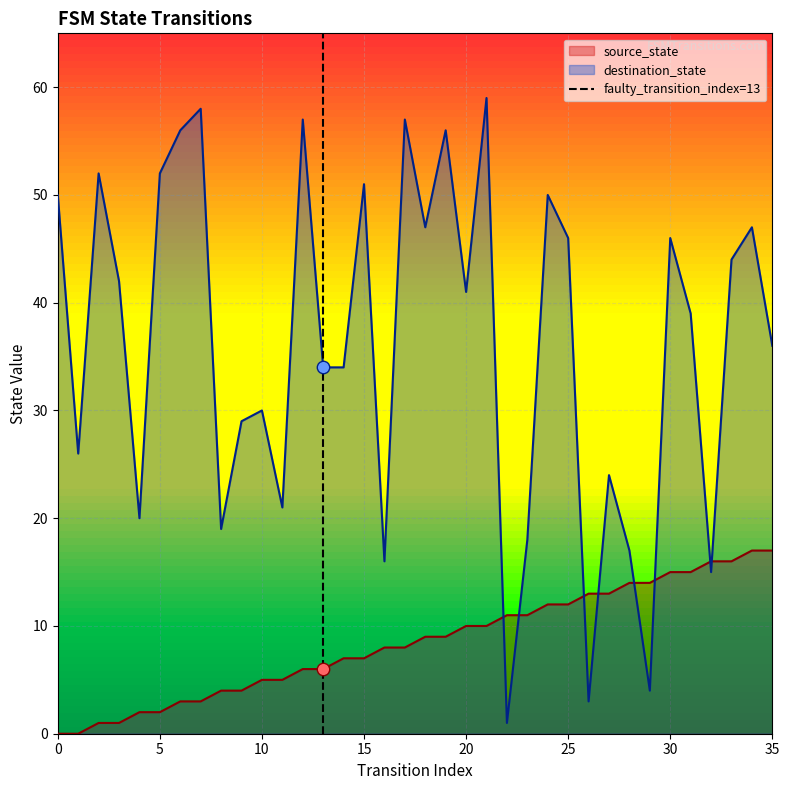

After their last crossing, which series has the higher values: destination_state or source_state?

destination_state